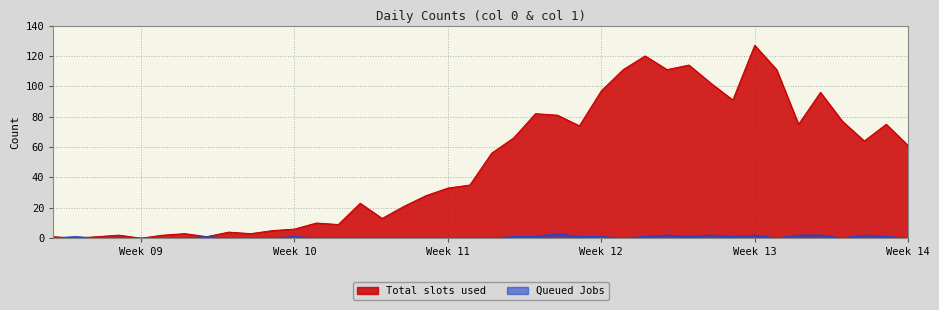

What are all the series names shown in the legend?

Total slots used, Queued Jobs